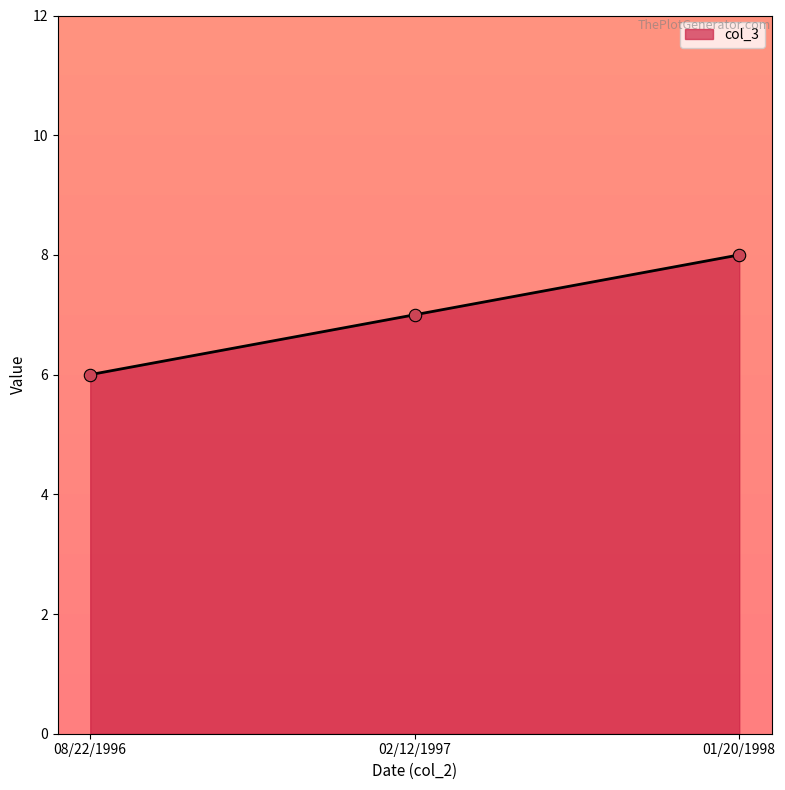

What is the change in value from 02/12/1997 to 01/20/1998?

+1